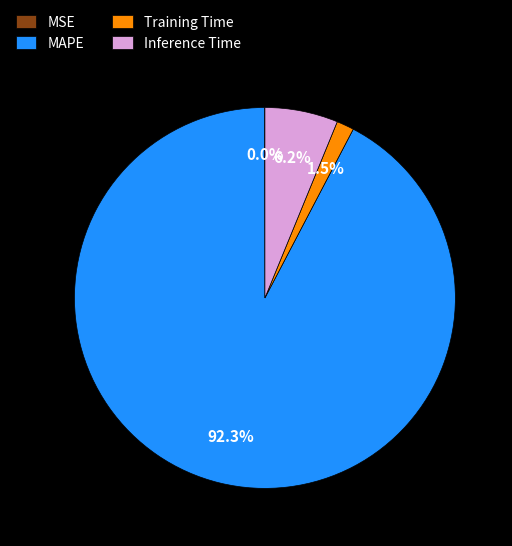

Is there a majority slice in this chart?

Yes